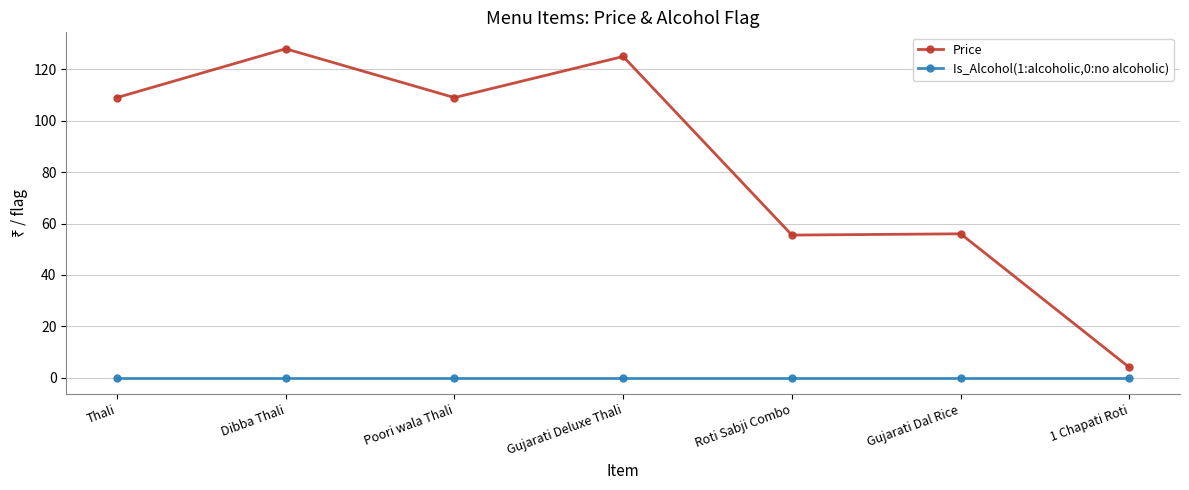

Which label corresponds to the largest value in the chart?

Dibba Thali